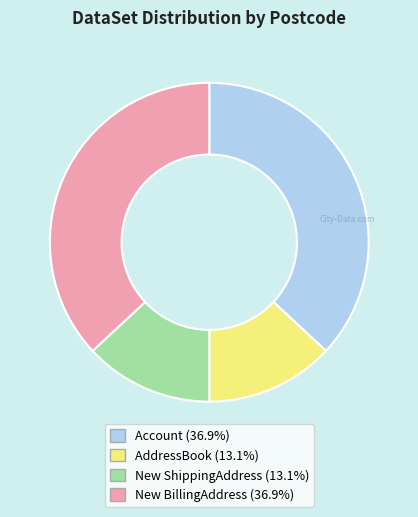

Which has a higher value, Account or New ShippingAddress?

Account